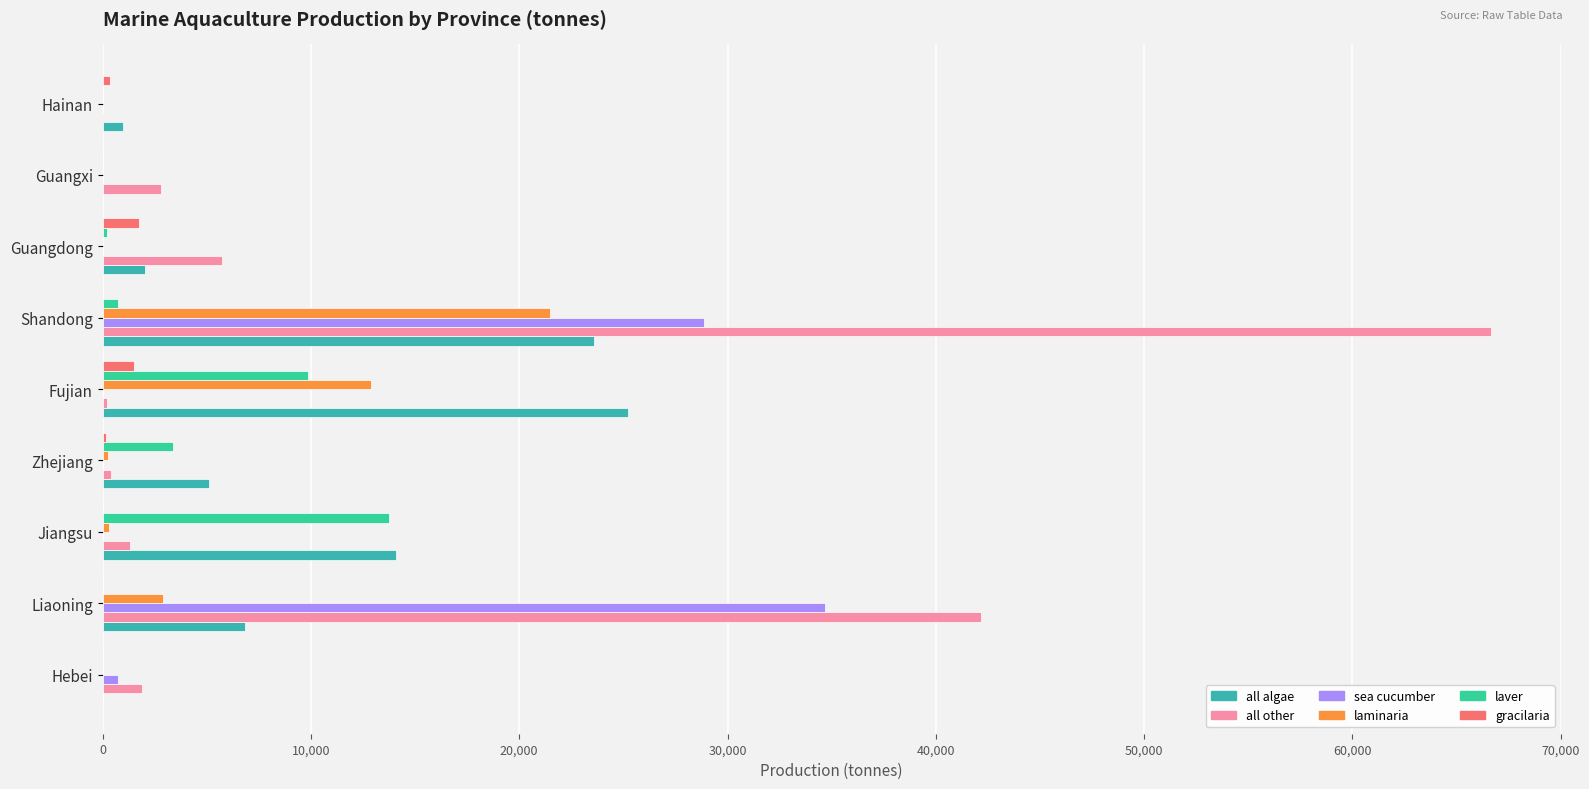

Rank the series by their maximum value, from lowest to highest.

gracilaria, laver, laminaria, all algae, sea cucumber, all other